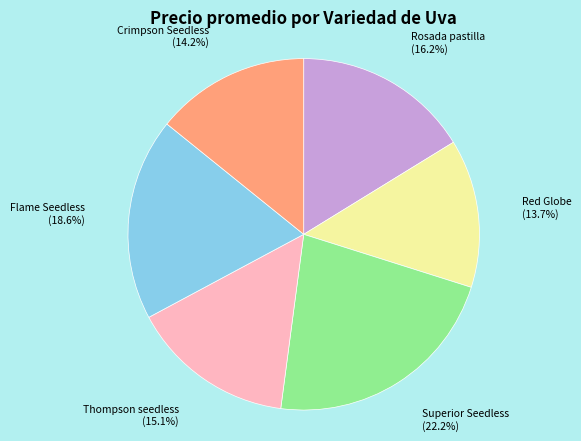

Is the sum of Rosada pastilla and Flame Seedless greater than half?

No